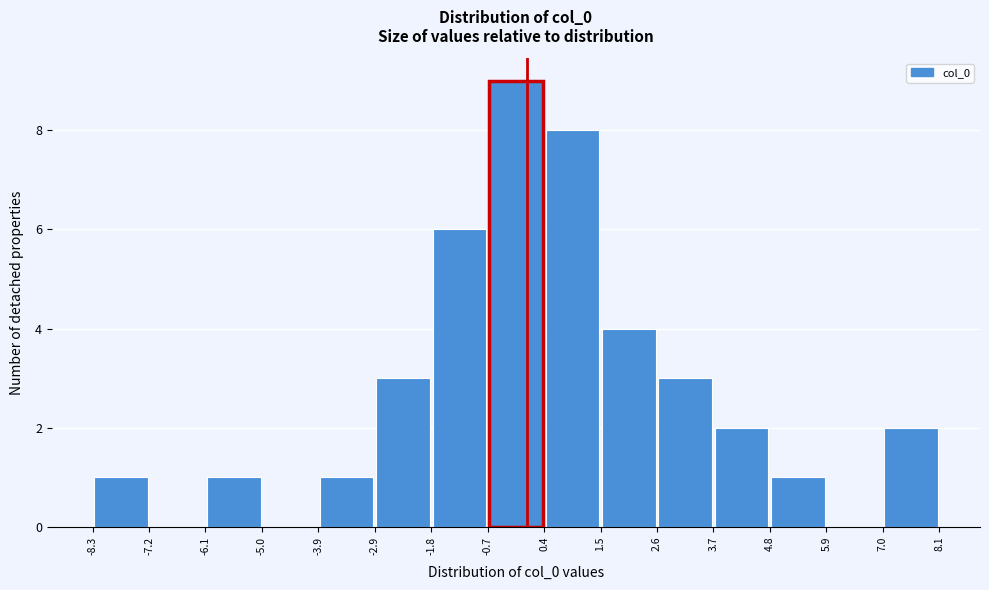

Reading left to right, list every bar in this chart as the range it spans on the x-axis followed by its height. The values are not printed on the chart, so give them approximately, as read against the axis.

-8.3 to -7.2: 1
-7.2 to -6.1: 0
-6.1 to -5.0: 1
-5.0 to -3.9: 0
-3.9 to -2.9: 1
-2.9 to -1.8: 3
-1.8 to -0.7: 6
-0.7 to 0.4: 9
0.4 to 1.5: 8
1.5 to 2.6: 4
2.6 to 3.7: 3
3.7 to 4.8: 2
4.8 to 5.9: 1
5.9 to 7.0: 0
7.0 to 8.1: 2